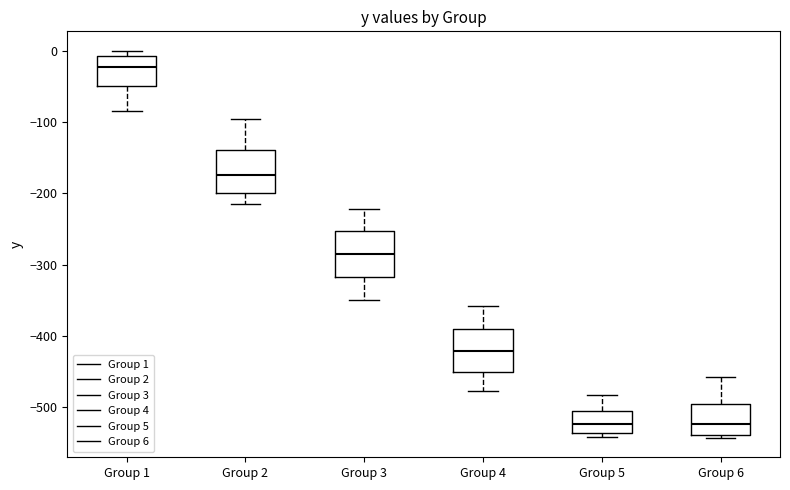

Reading left to right, transcribe this box plot: for each box, give where its median line is, the range the box spans, and where its two whiskers end, as read against the y-axis. The values are not printed on the chart, so give them approximately, as read against the axis.

Group 1: median -20, box -50 to -10, whiskers -80 to 0
Group 2: median -170, box -200 to -140, whiskers -220 to -100
Group 3: median -280, box -320 to -250, whiskers -350 to -220
Group 4: median -420, box -450 to -390, whiskers -480 to -360
Group 5: median -520, box -540 to -510, whiskers -540 (just below the box's lower edge) to -480
Group 6: median -520, box -540 to -500, whiskers -540 (just below the box's lower edge) to -460